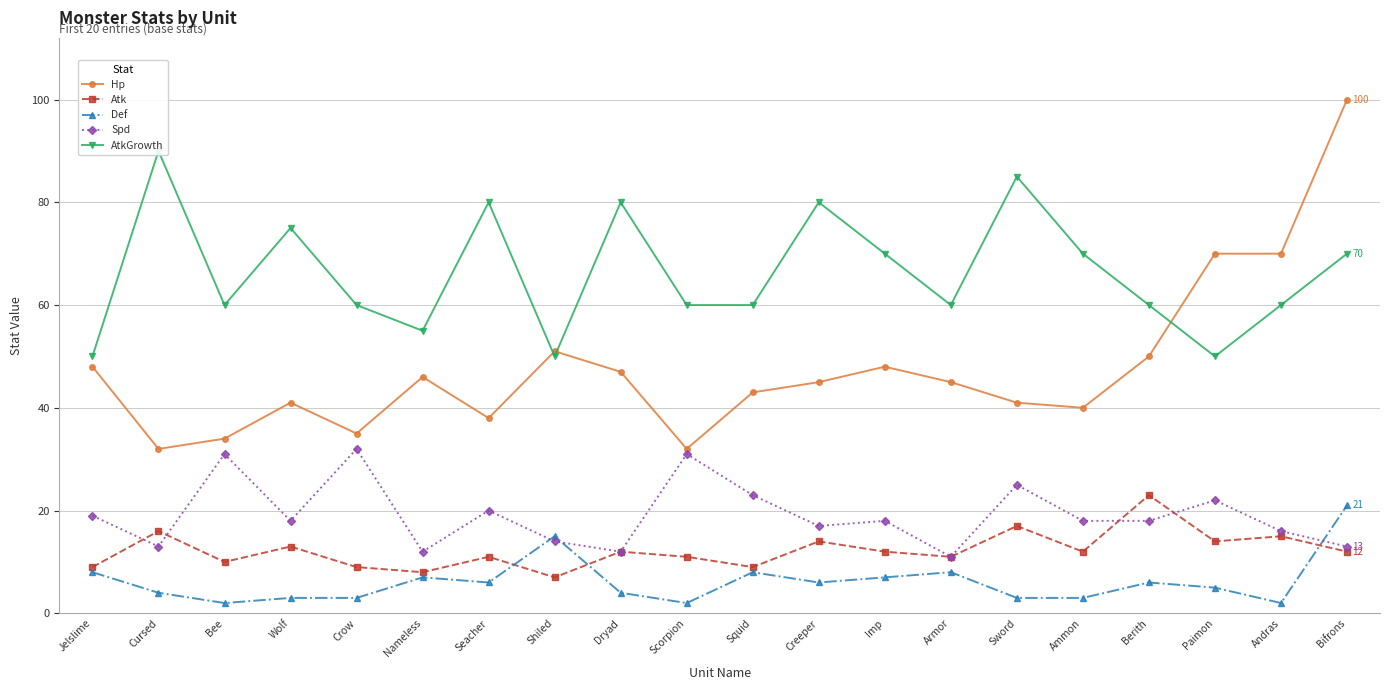

What is the difference between the maximum and minimum values in the Atk series?

16